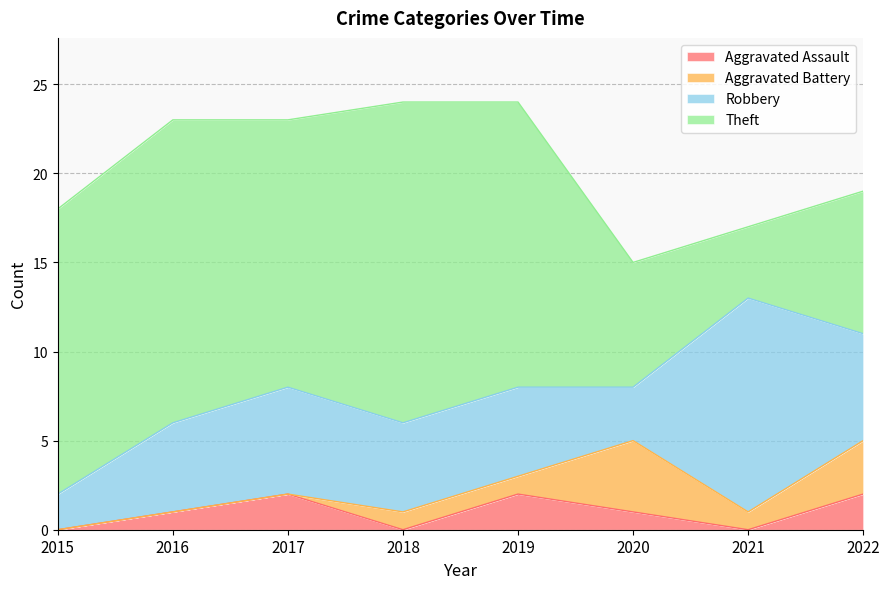

What is the total value across all series at 2022?

19